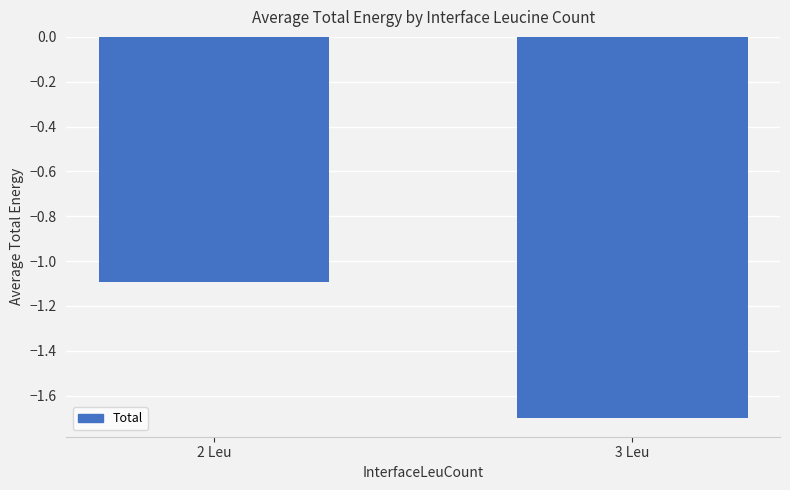

List the labels in order of value, smallest first.

3 Leu, 2 Leu